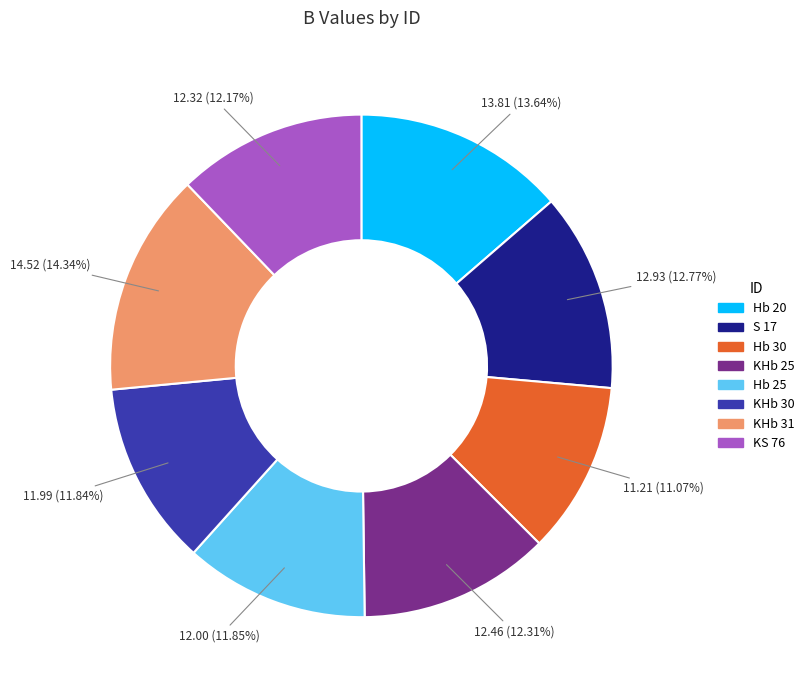

Is it true that Hb 20 is 14% of the pie?

True